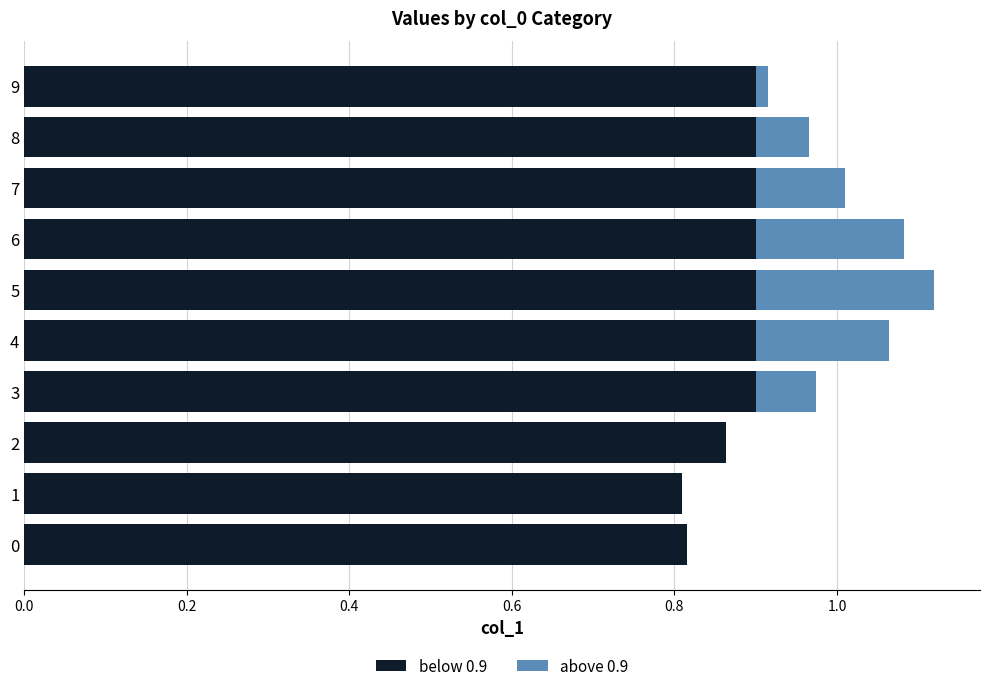

What is the total value across all series at 7?

1.0